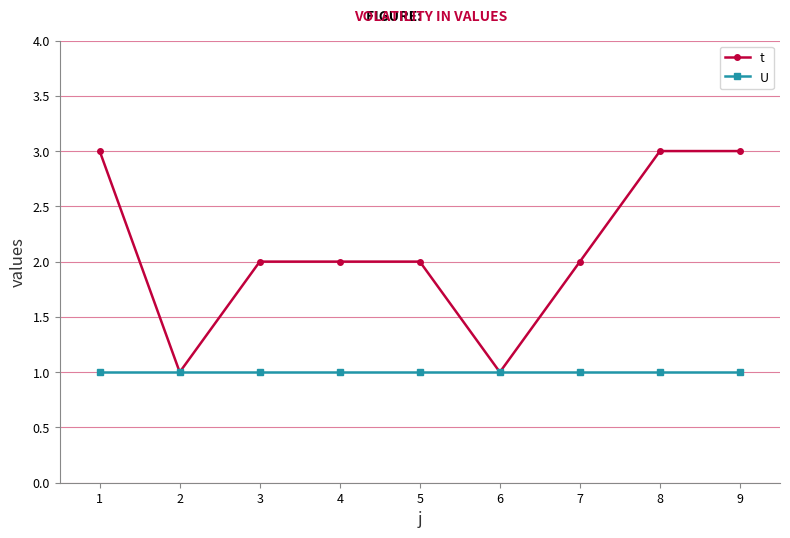

Count the number of data series in this chart.

2